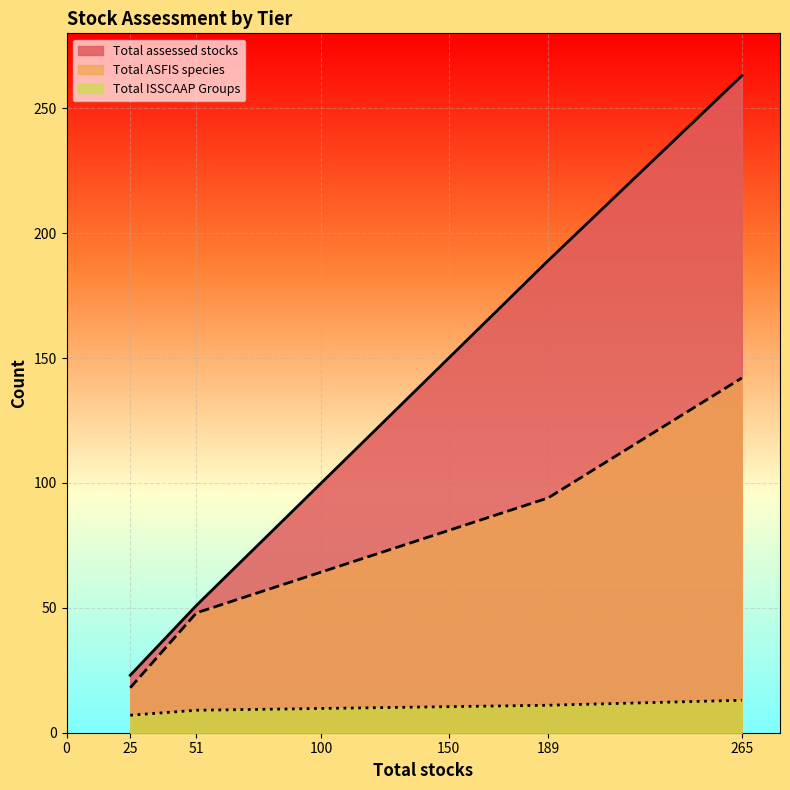

How many lines are shown in the chart?

3